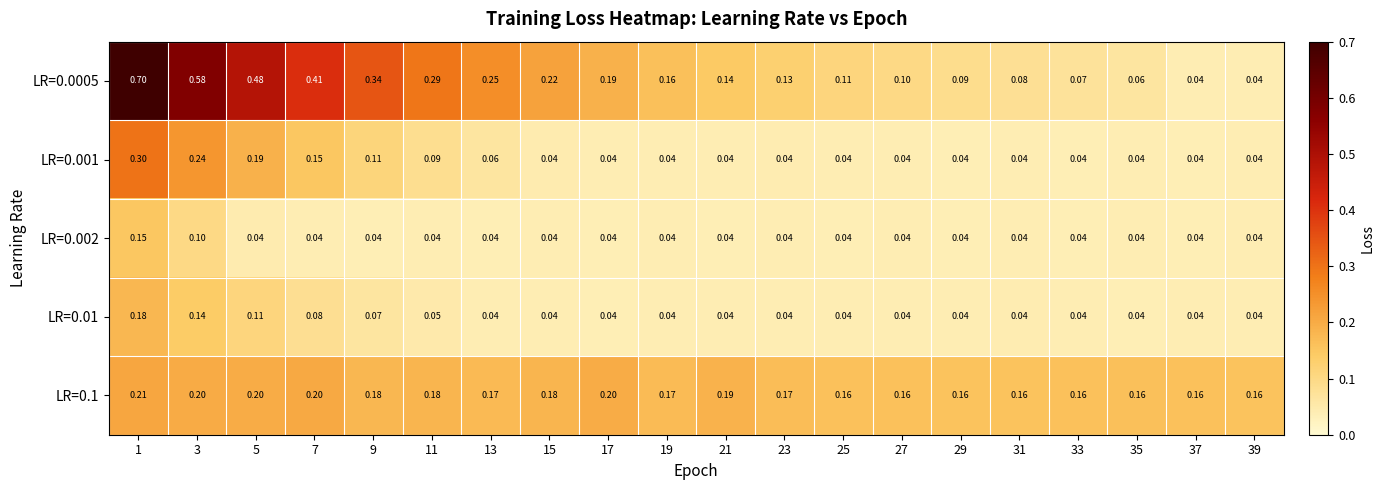

Which series has the largest range (max minus min)?

LR=0.0005